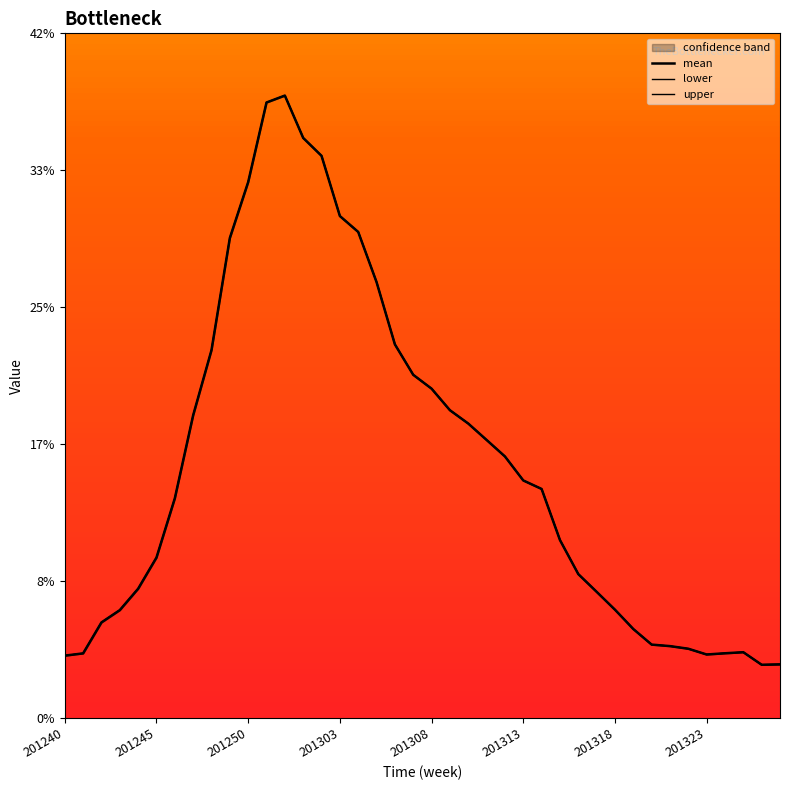

How many data points does each series have?

40